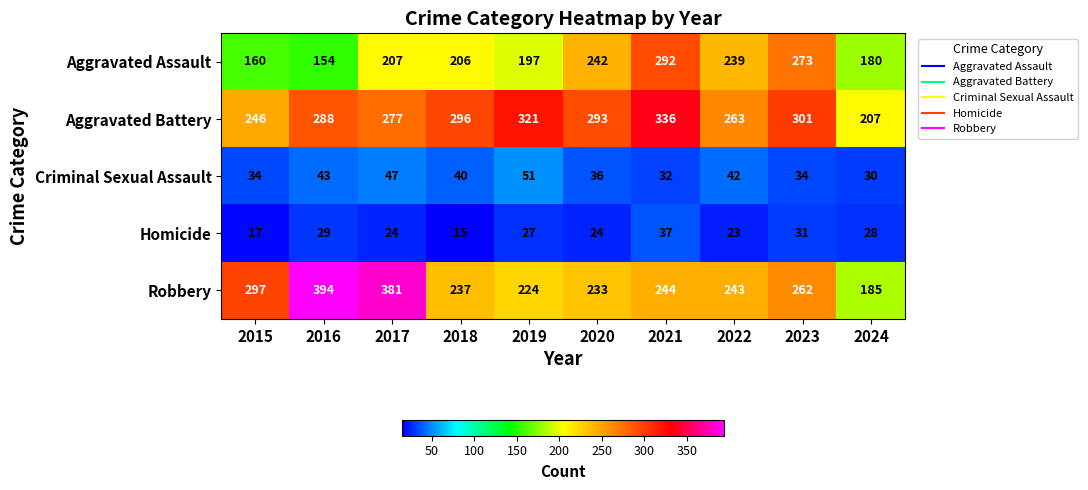

What is the difference between the Aggravated Assault values at 2017 and 2023?

66